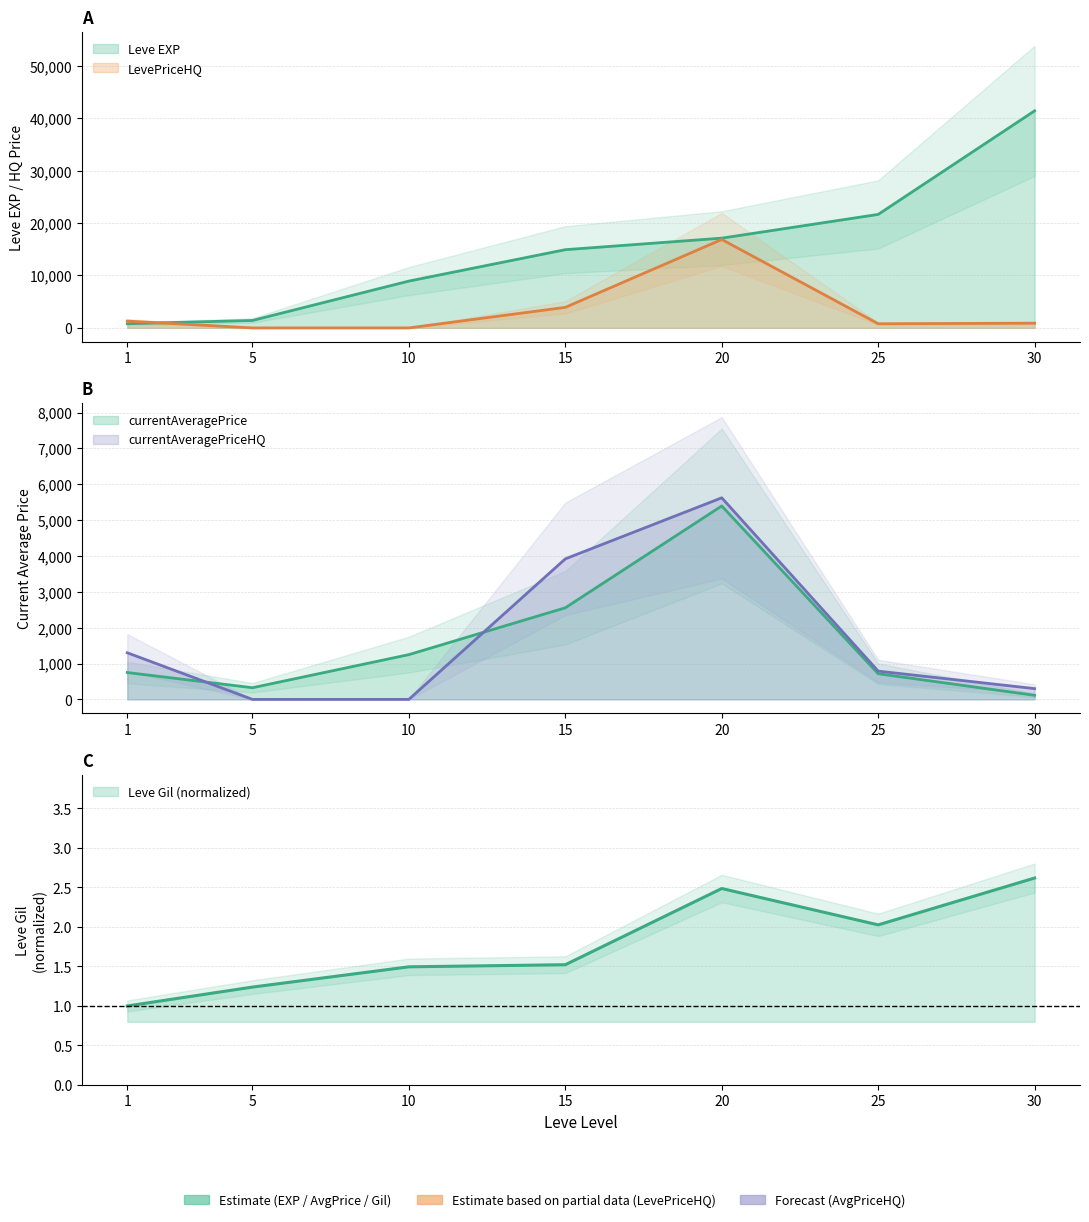

What are all the series names shown in the legend?

Leve EXP, Leve Gil, currentAveragePrice, currentAveragePriceHQ, LevePriceHQ